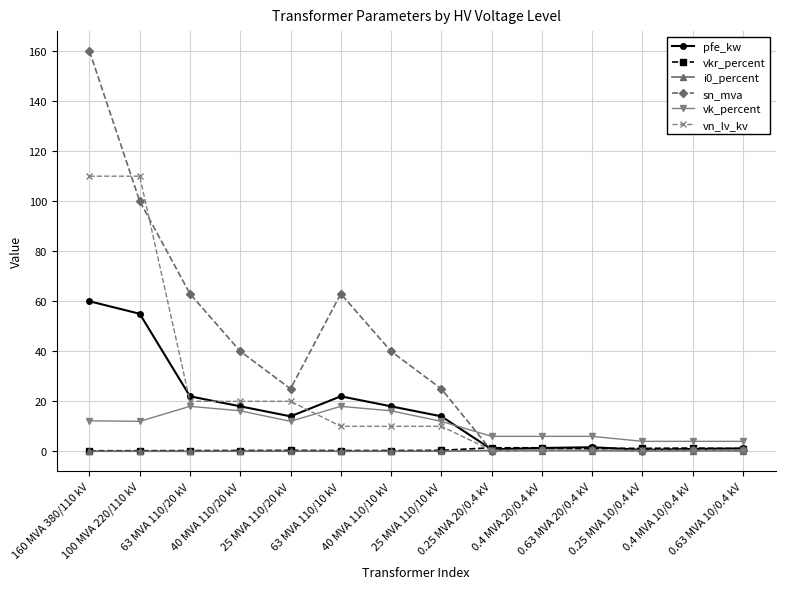

True or false: sn_mva has a value of 40.0 at 40 MVA 110/10 kV.

True